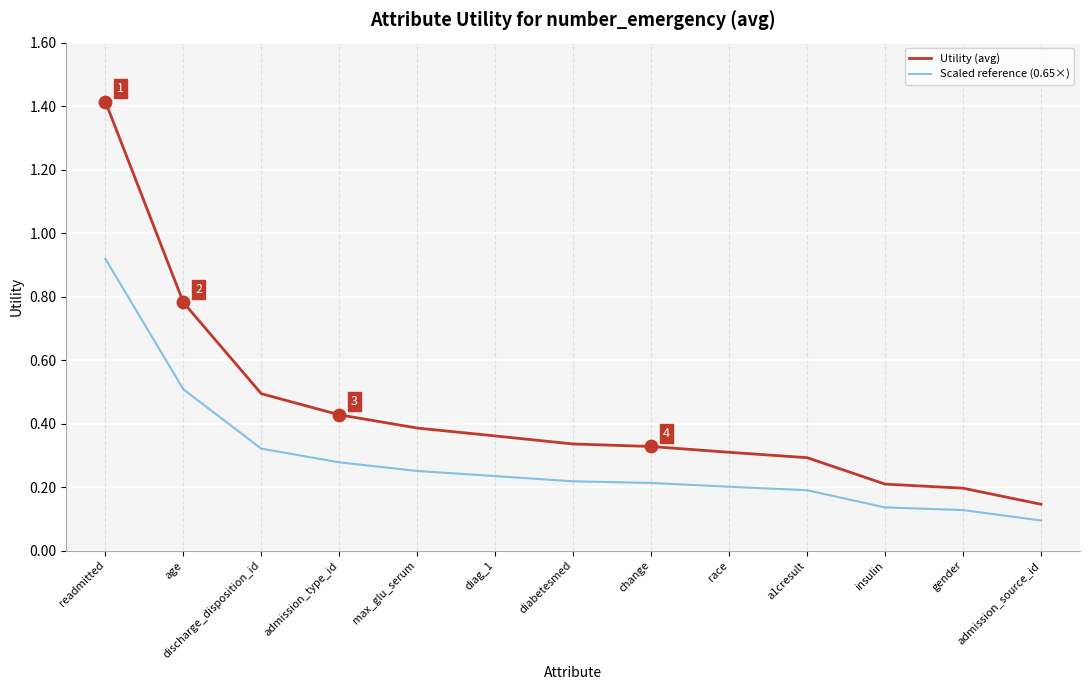

Is the value of Utility (avg) at diag_1 greater than the value of Scaled reference (0.65×) at a1cresult?

Yes